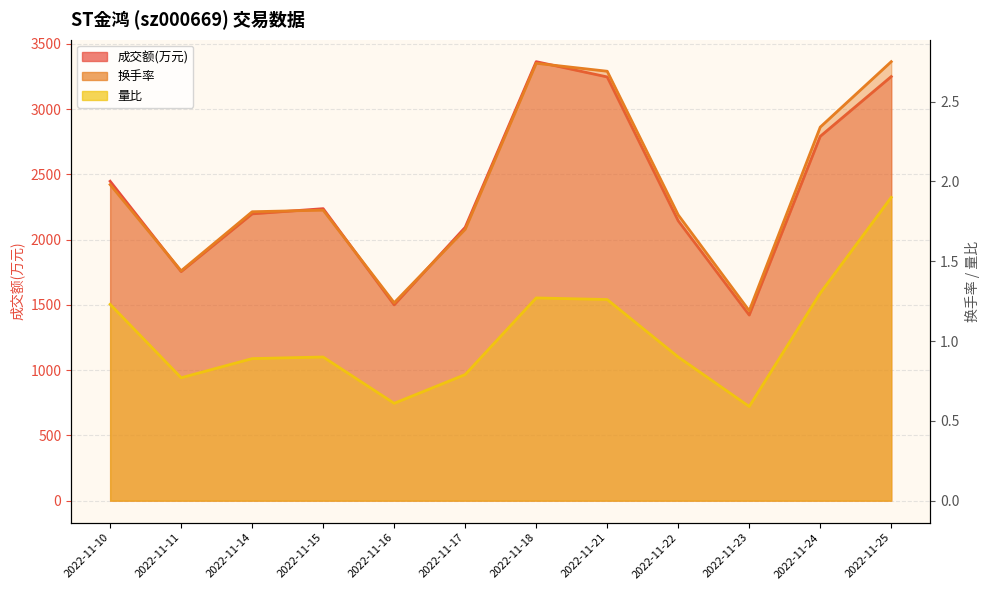

What is the average value of the 成交额(万元) series?

2370.4